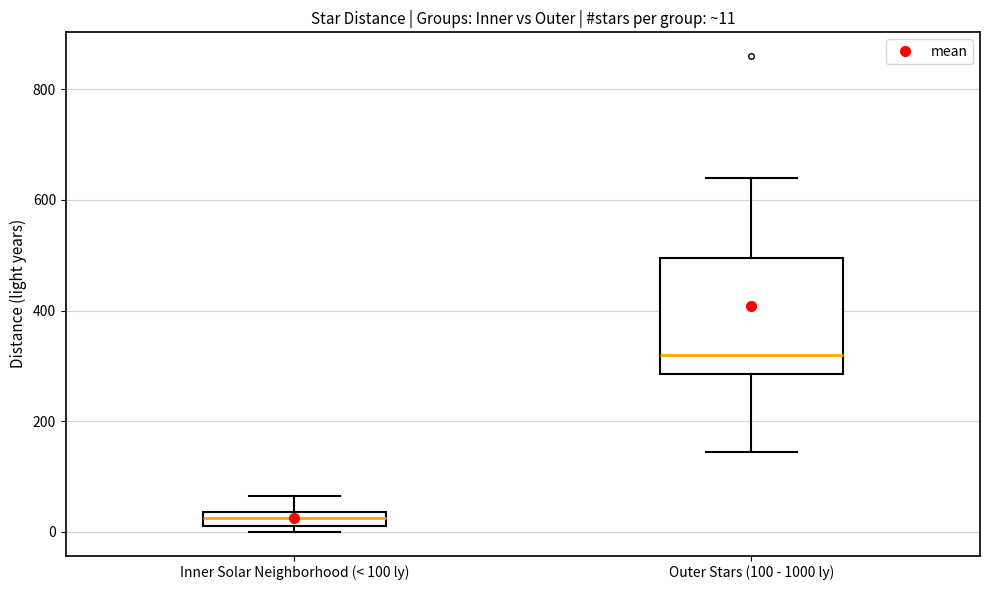

Comparing the boxes themselves (not the whiskers), which one is the tallest?

Outer Stars (100 - 1000 ly)